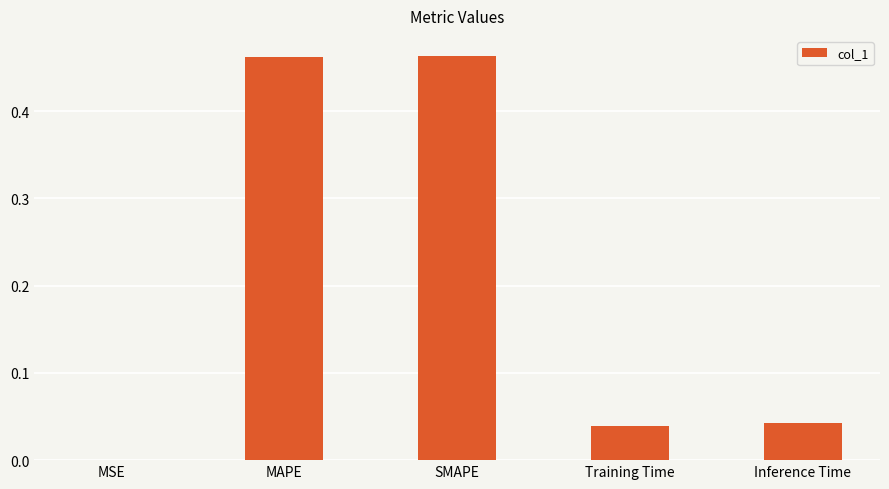

Where is the data nearest to the value 0?

MSE